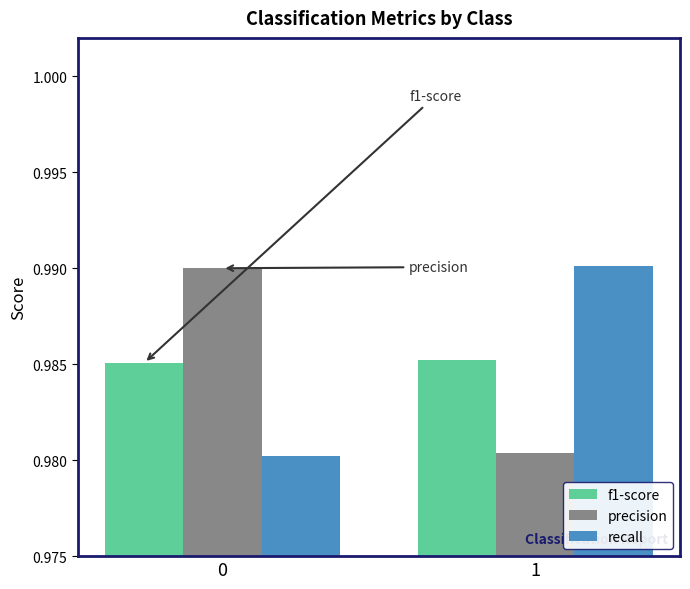

True or false: recall has a value of 1.7 at 0.

False